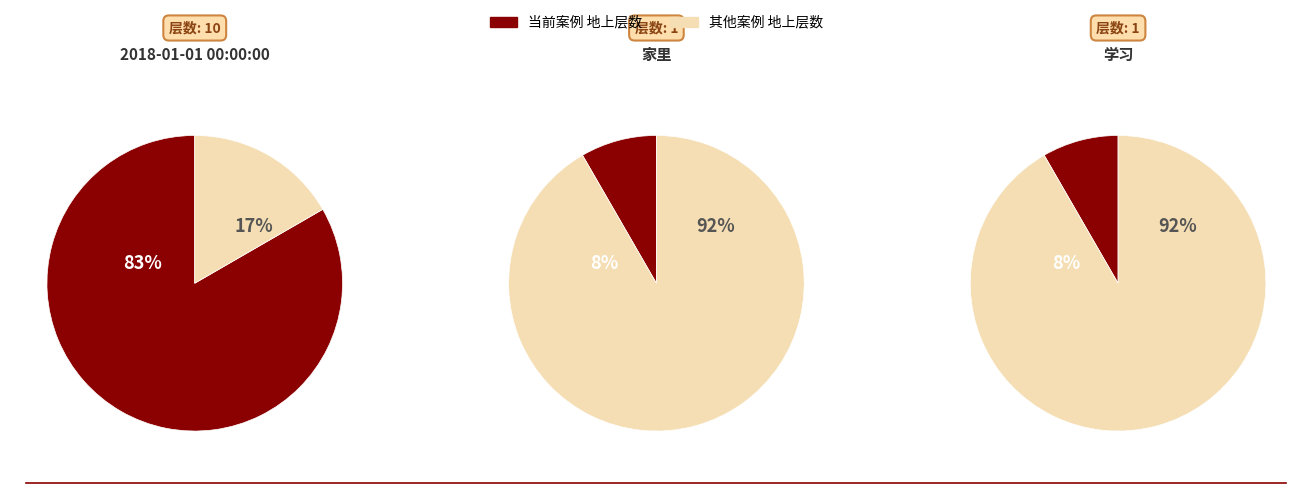

Does any single category account for the majority?

Yes